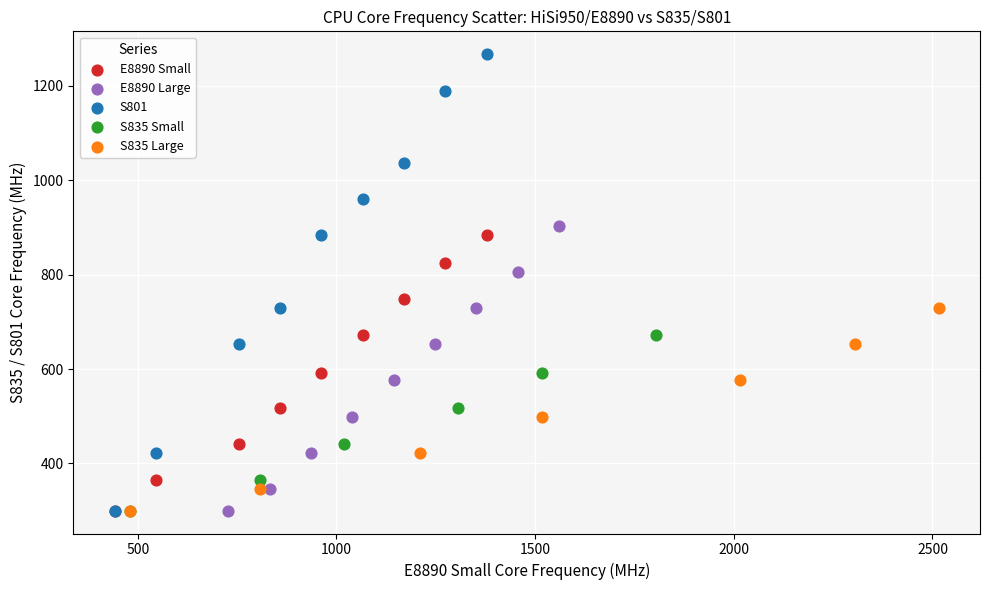

Which series contains the highest Y value?

S801